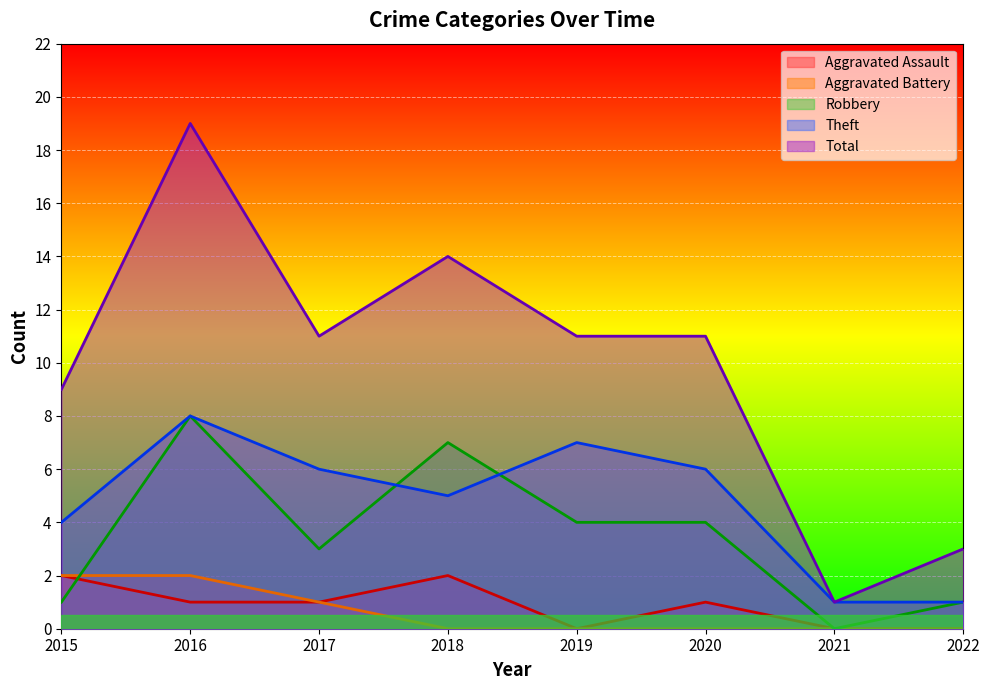

Reading left to right, list all the values displayed in this chart.

Aggravated Assault: 2	1	1	2	0	1	0	0
Aggravated Battery: 2	2	1	0	0	0	0	0
Robbery: 1	8	3	7	4	4	0	1
Theft: 4	8	6	5	7	6	1	1
Total: 9	19	11	14	11	11	1	3